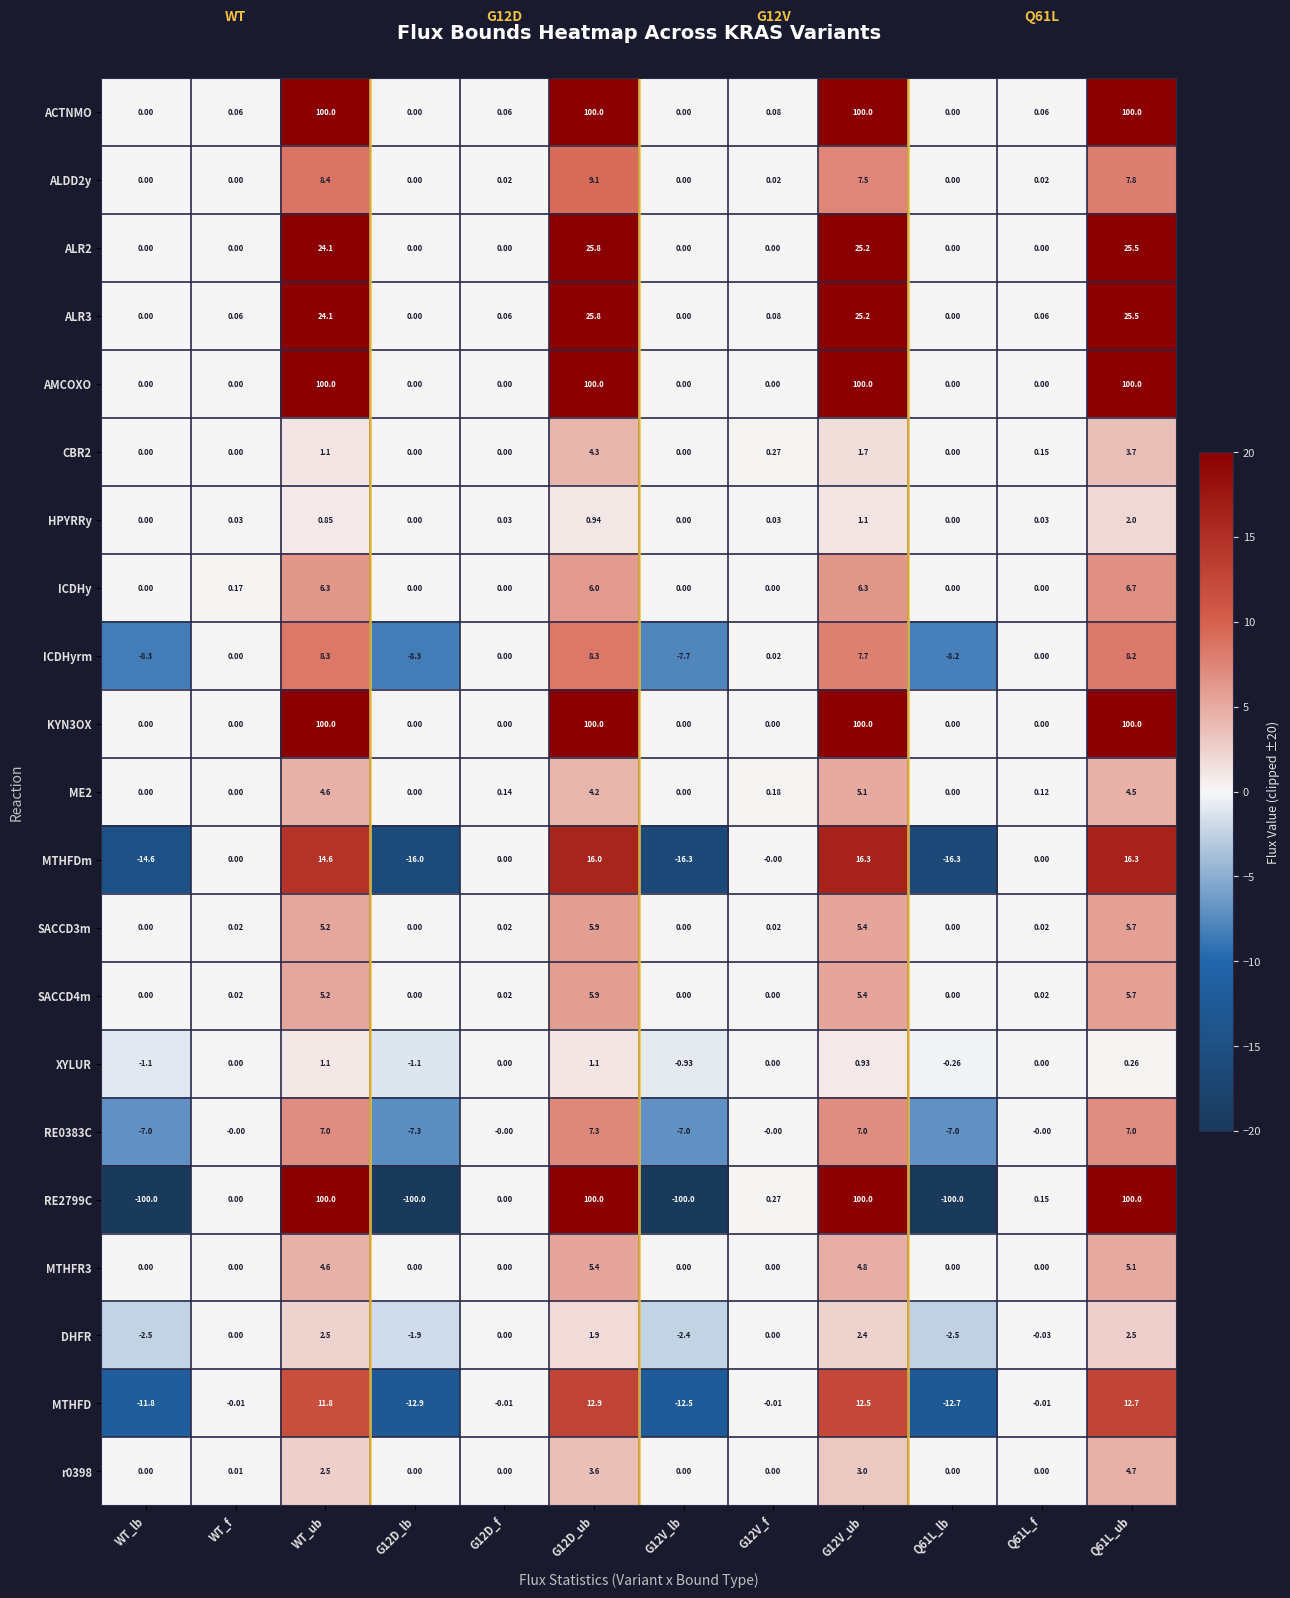

Is the value of MTHFDm at G12D_lb greater than the value of ICDHy at G12V_f?

No